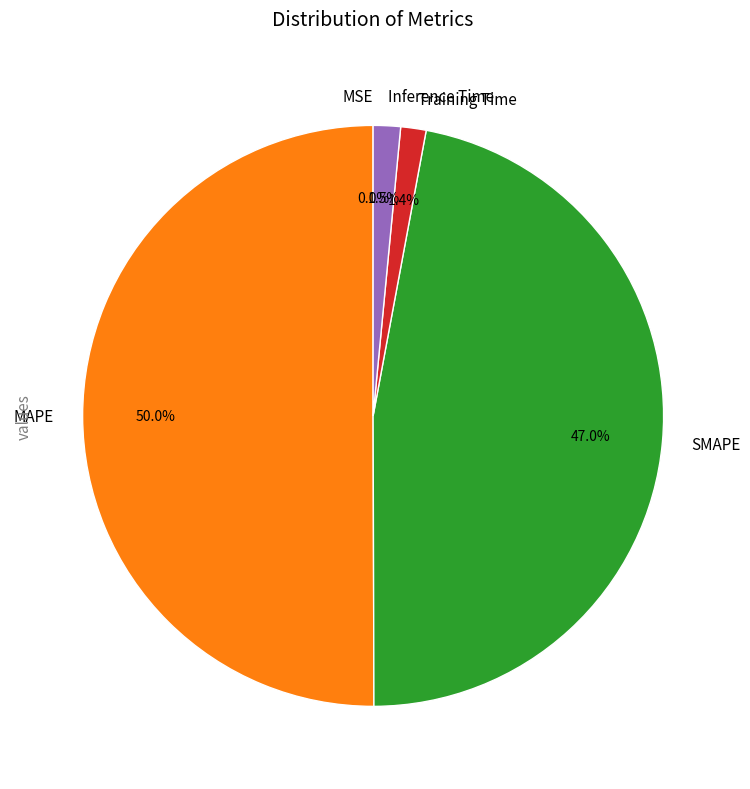

Between Training Time and MAPE, which is larger?

MAPE